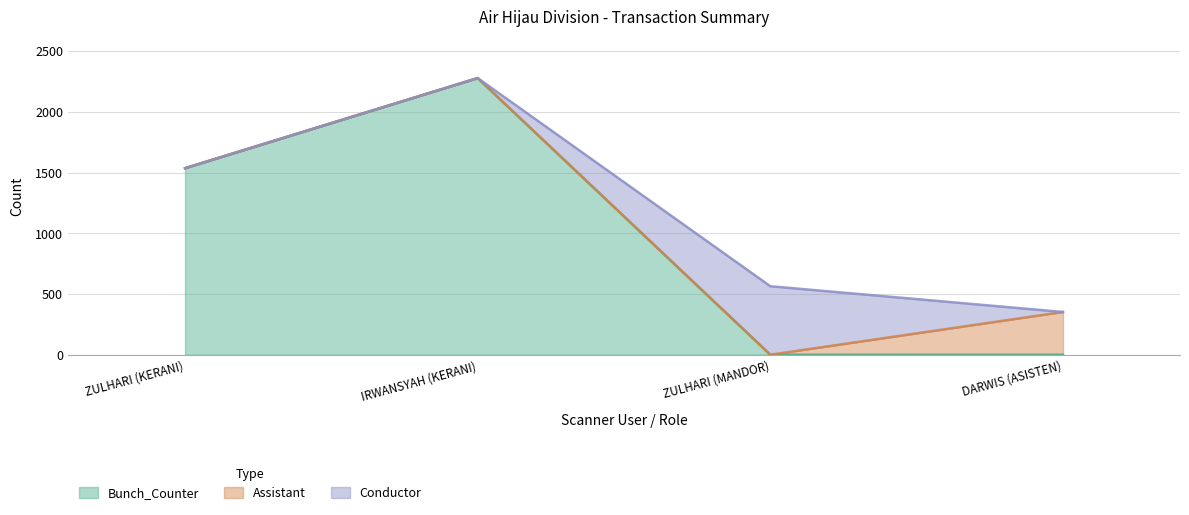

Does the chart have visible grid lines?

Yes